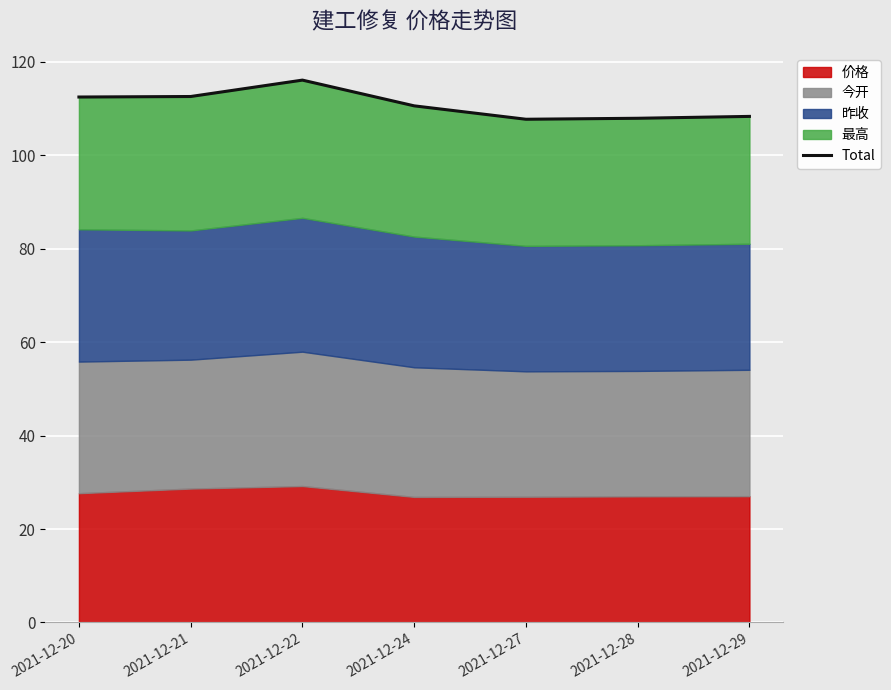

What is the sum of all values?

775.9